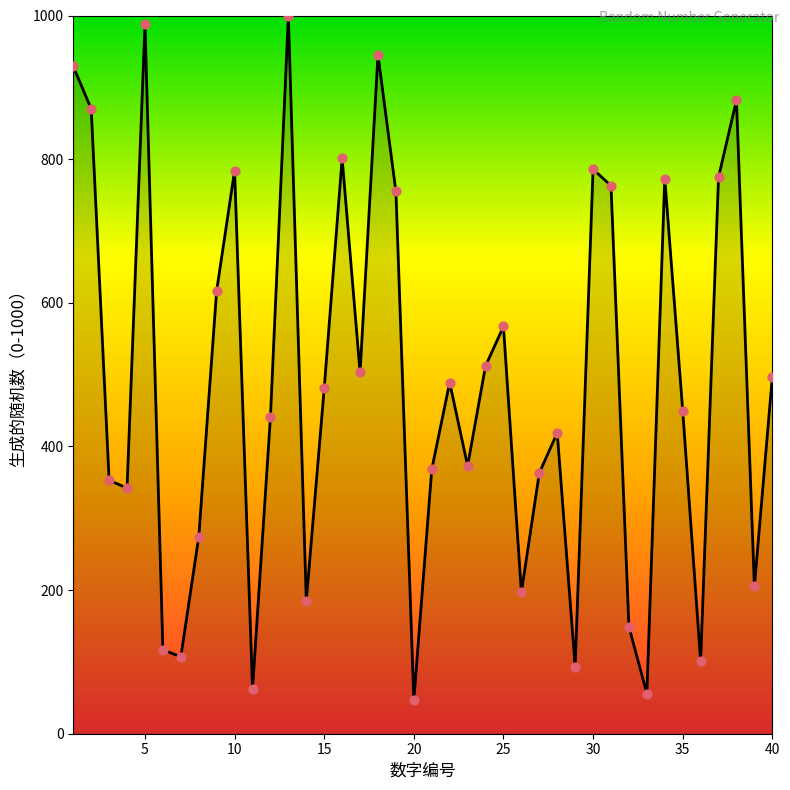

What is the greatest value displayed?

999